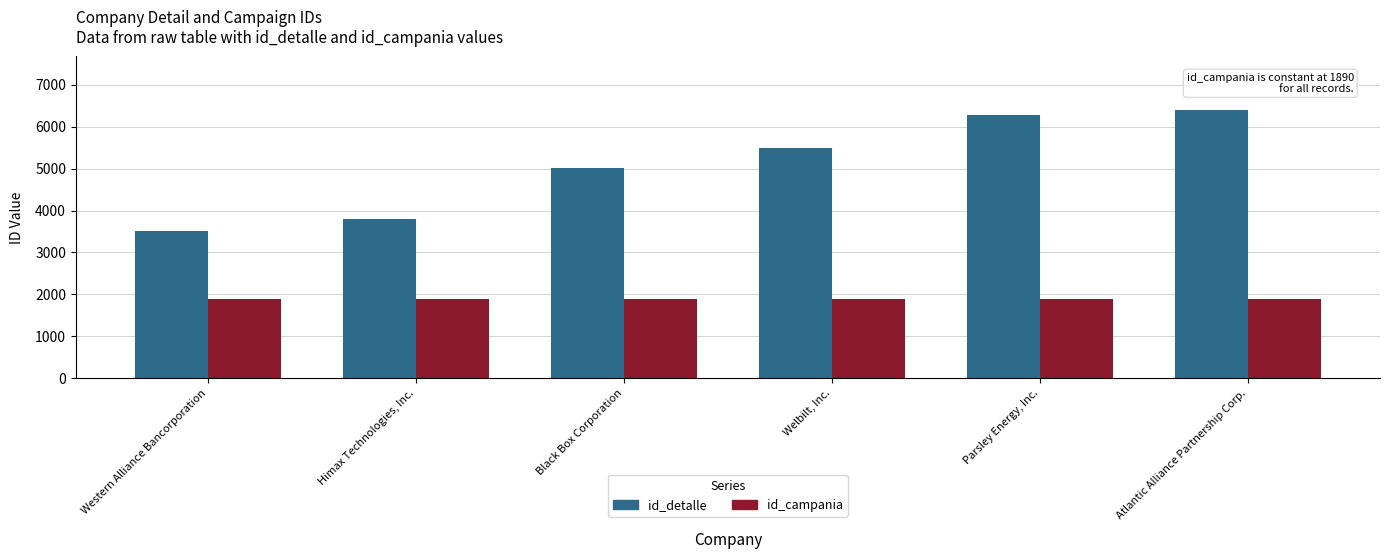

The value of id_detalle at Parsley Energy, Inc. is 9756. True or false?

False